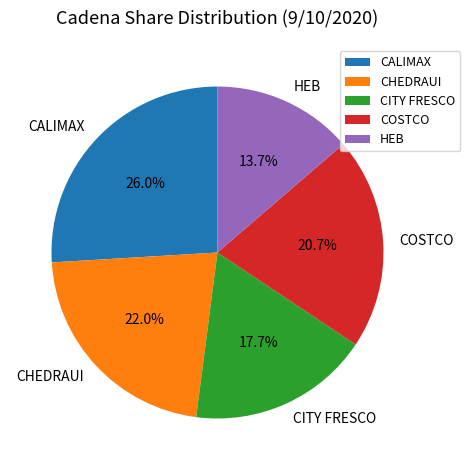

Count the number of slices in the pie.

5